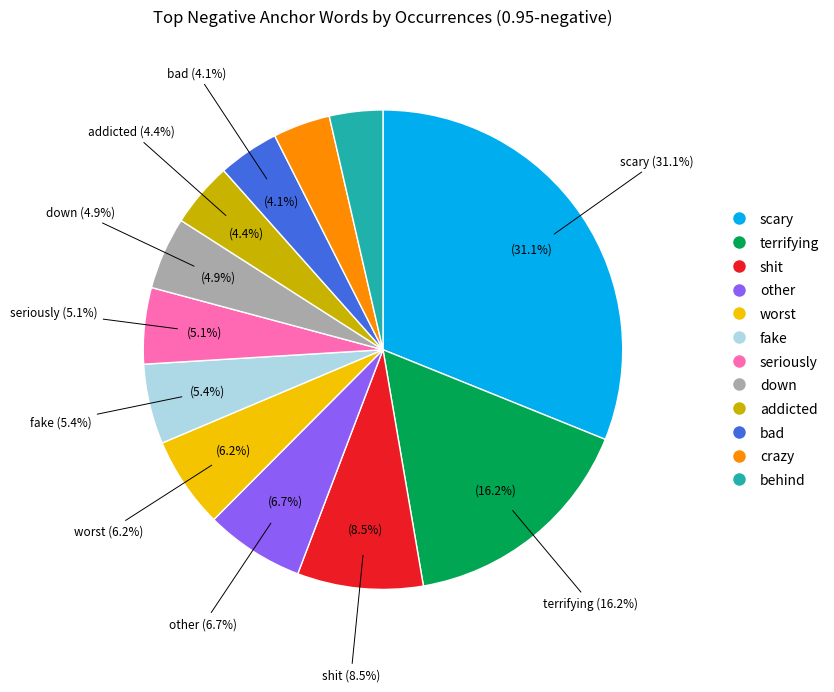

Which slice is the largest?

scary